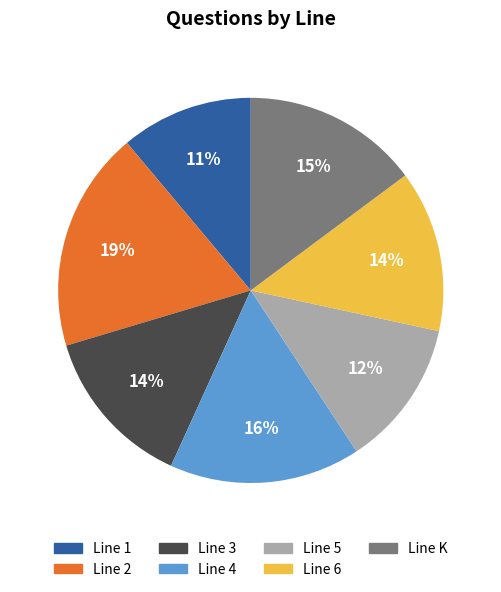

Is there any slice that represents more than half of the pie?

No